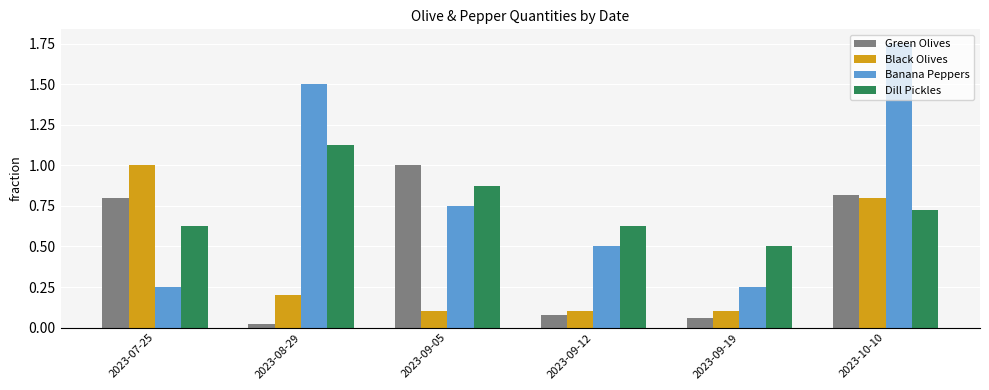

At which category does the chart reach its peak across all series?

2023-10-10